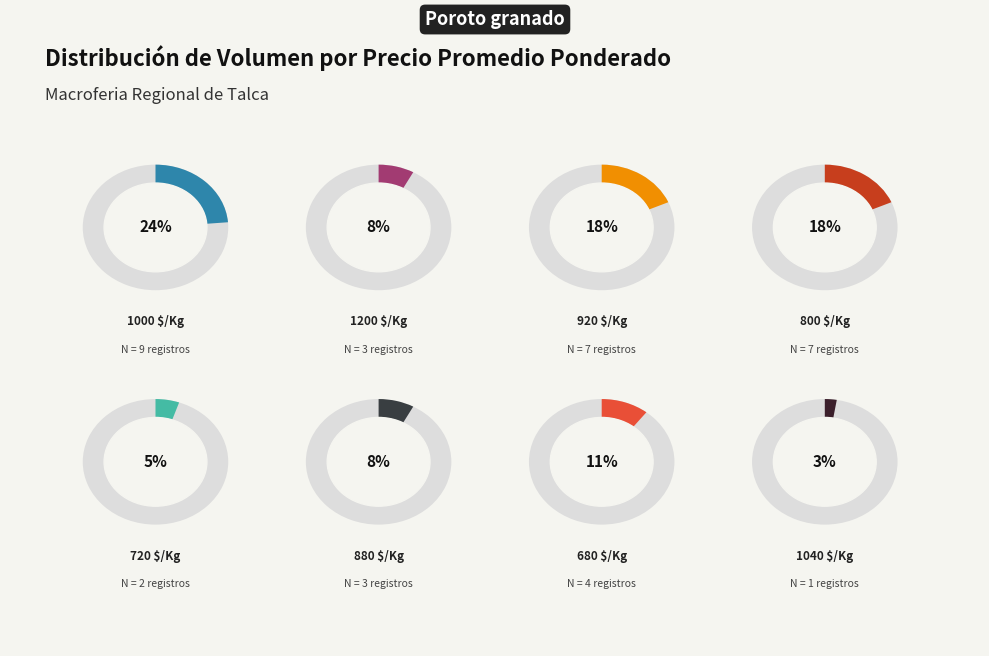

Does any single category account for the majority?

No